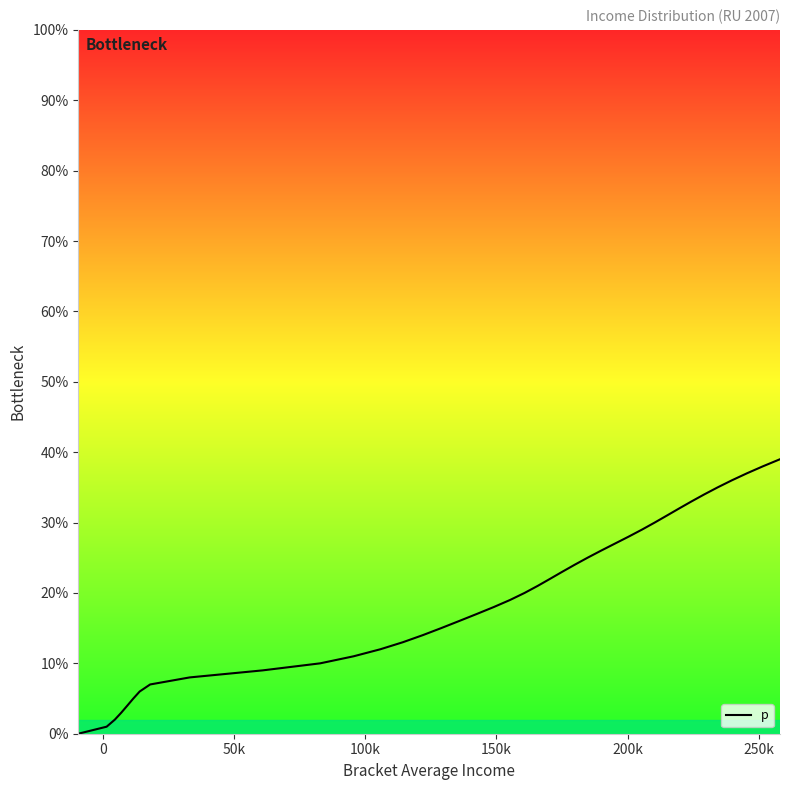

True or false: there are more than 0 points higher than both neighbors.

False